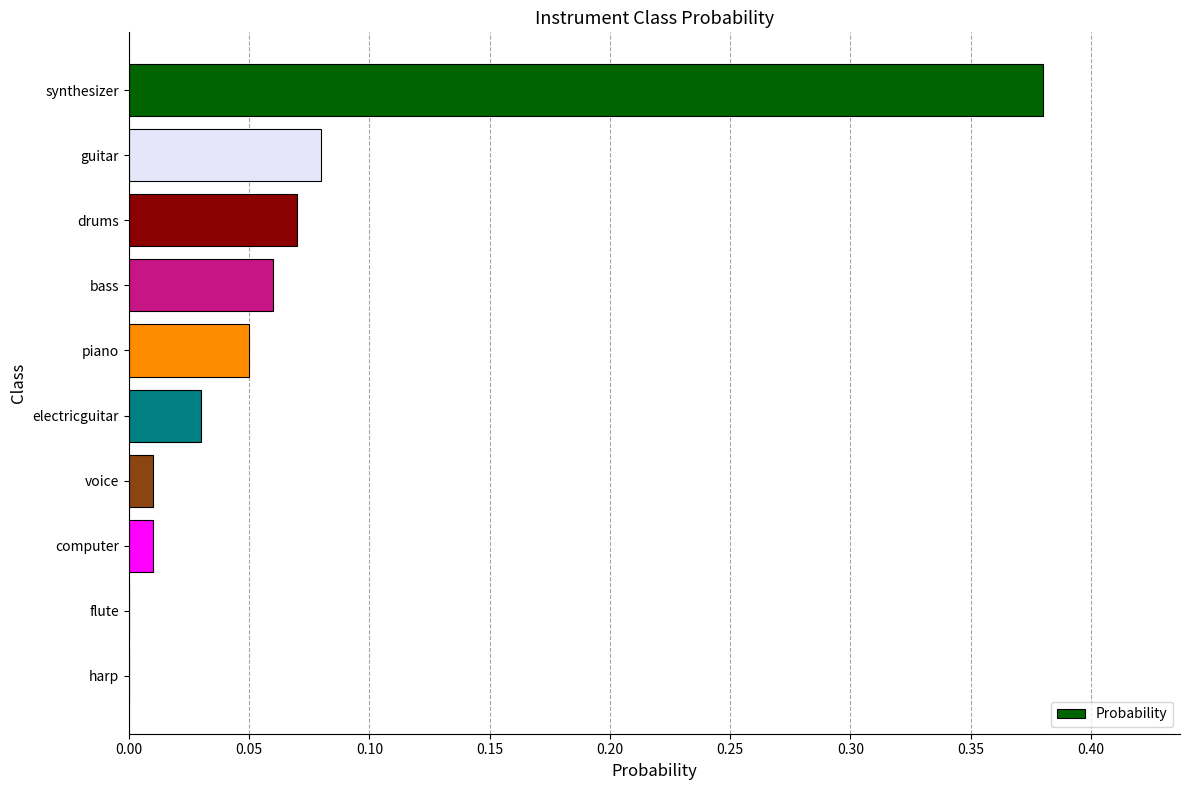

Which category has the highest value across all series?

synthesizer